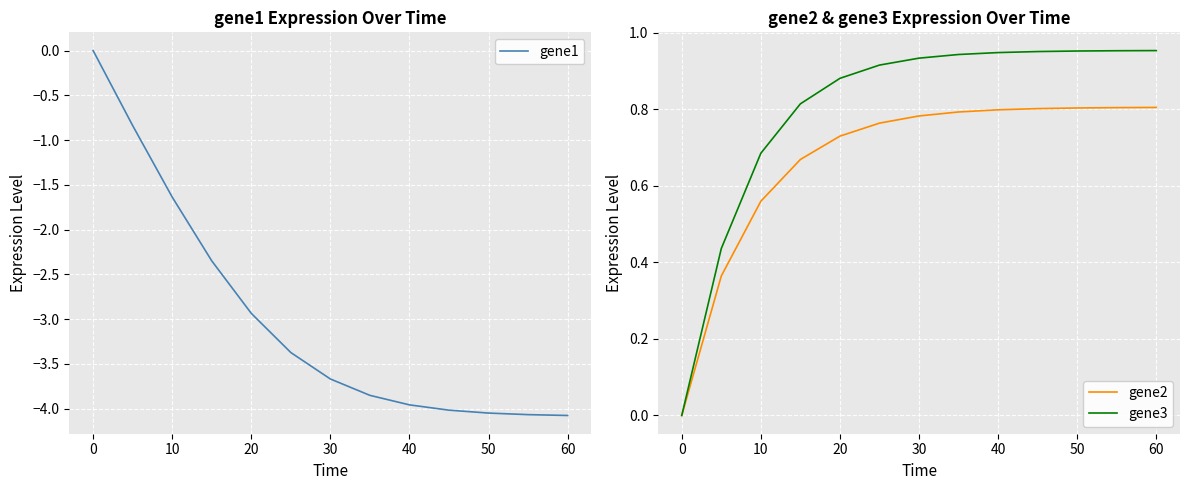

What is the lowest value of the gene1 series?

-4.1